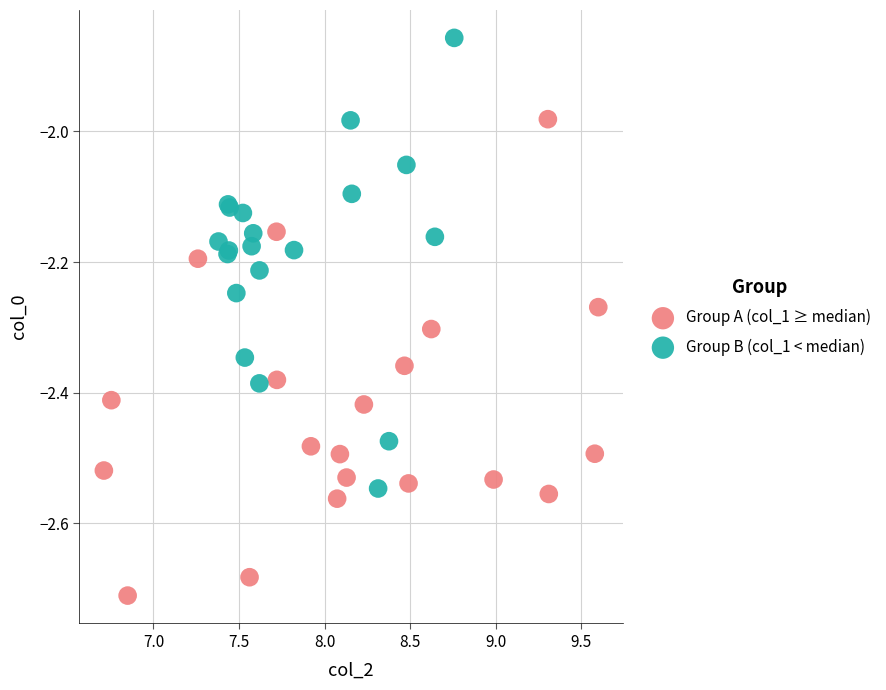

Which series contains the highest Y value?

Group B (col_1 < median)